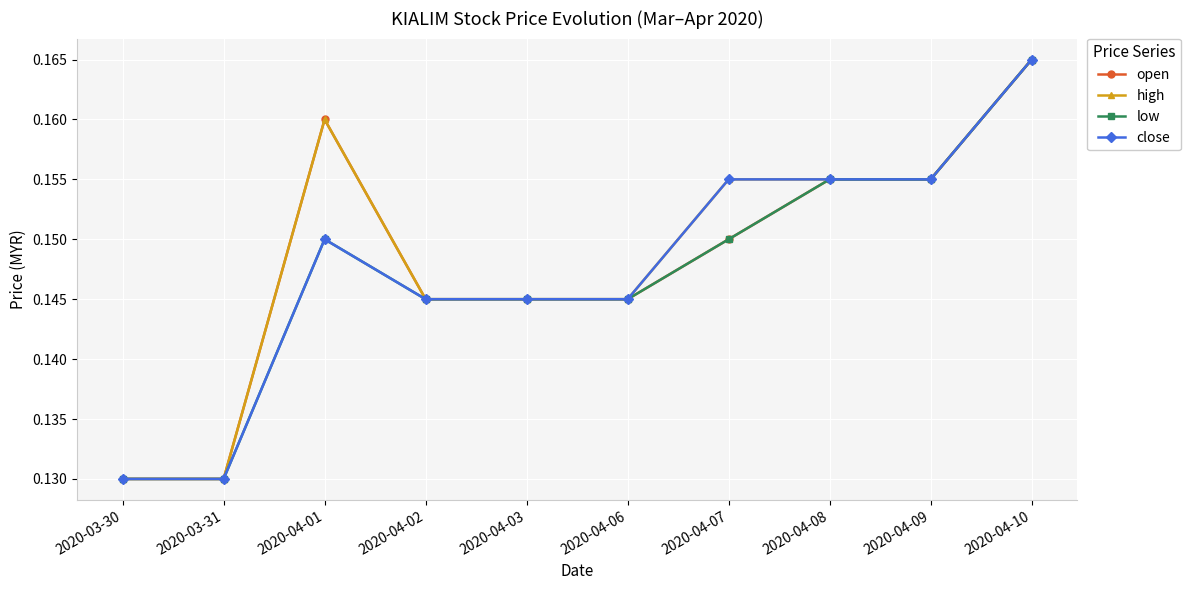

The close series shows 0.2 at 2020-04-03. True or false?

False